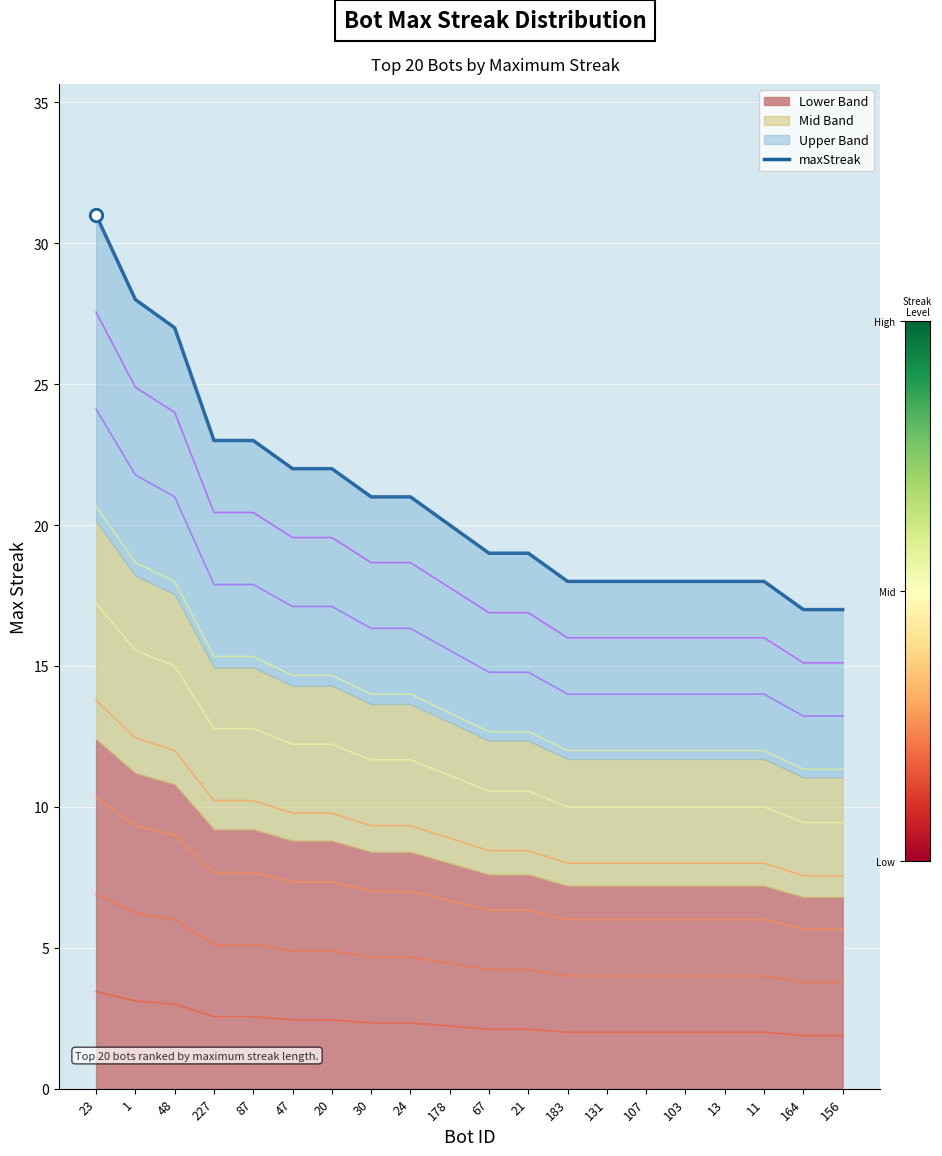

What is the ratio of the value at 24 to the value at 67?

1.1